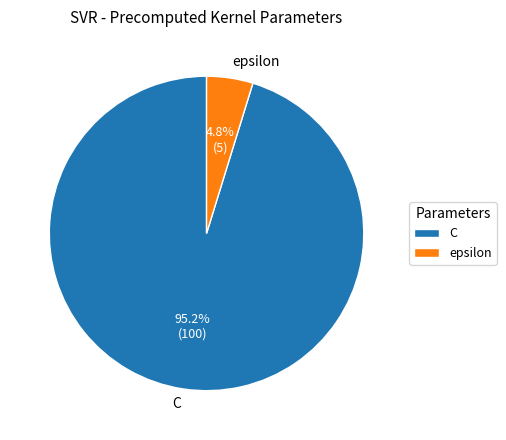

True or false: epsilon accounts for 14% of the total.

False